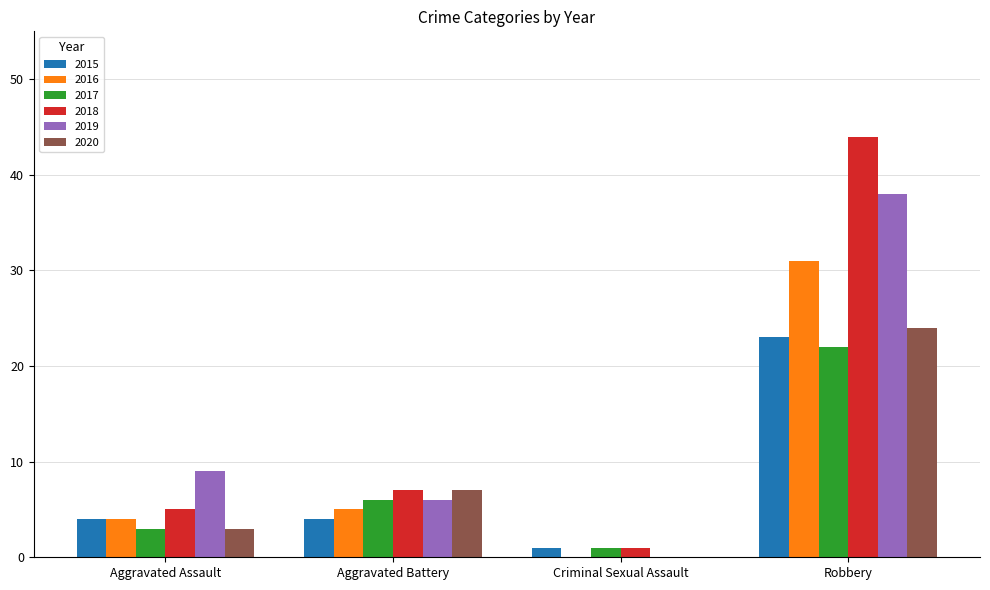

How many data points does each series have?

4